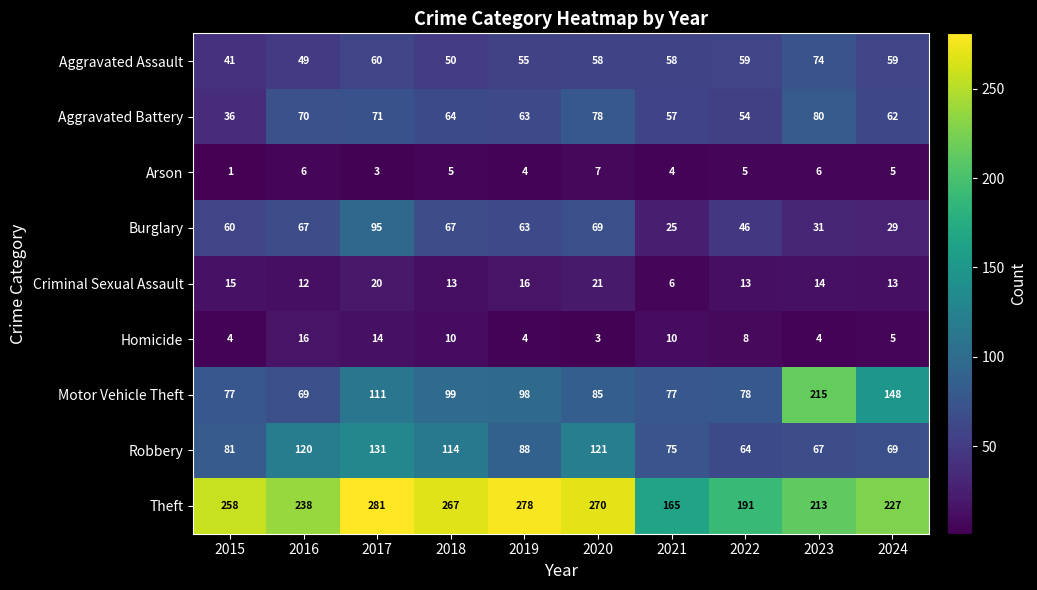

At which category is the sum across all series the highest?

2017